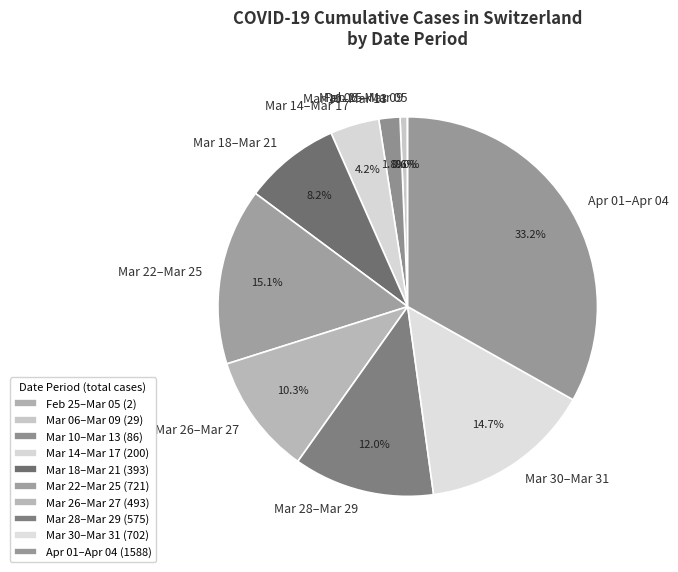

What is the ratio of the value at Mar 06–Mar 09 to the value at Mar 10–Mar 13?

0.3